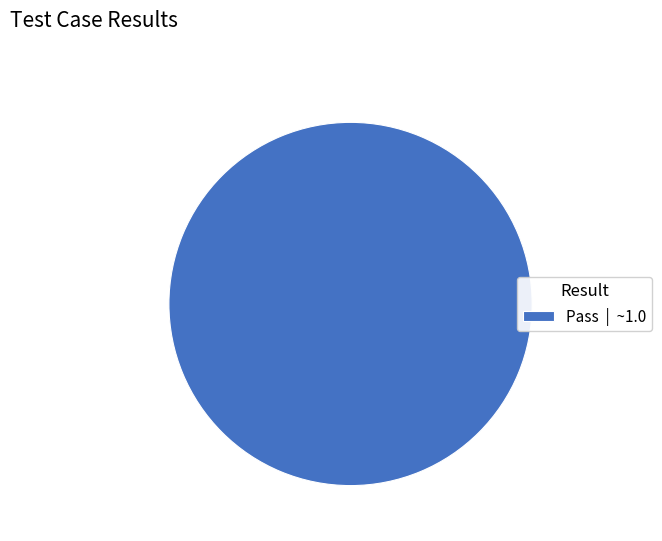

Is there a majority slice in this chart?

Yes